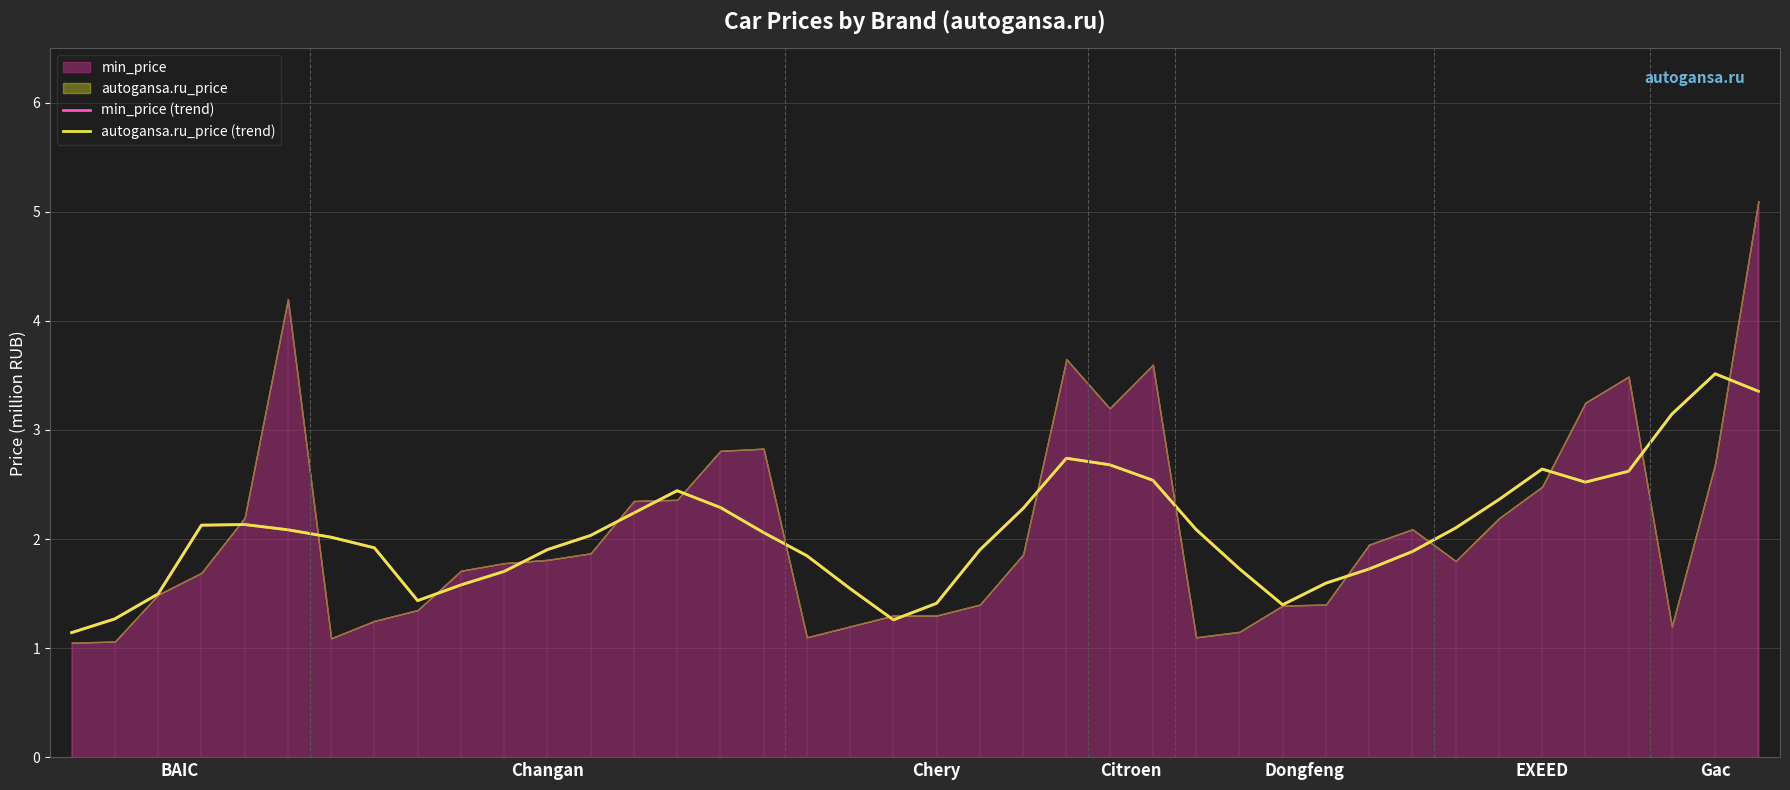

Reading left to right, extract all data points from this chart.

min_price (trend): 1.1	1.3	1.5	2.1	2.1	2.1	2.0	1.9	1.4	1.6	1.7	1.9	2.0	2.2	2.4	2.3	2.1	1.8	1.5	1.3	1.4	1.9	2.3	2.7	2.7	2.5	2.1	1.7	1.4	1.6	1.7	1.9	2.1	2.4	2.6	2.5	2.6	3.1	3.5	3.4
autogansa.ru_price (trend): 1.1	1.3	1.5	2.1	2.1	2.1	2.0	1.9	1.4	1.6	1.7	1.9	2.0	2.2	2.4	2.3	2.1	1.8	1.5	1.3	1.4	1.9	2.3	2.7	2.7	2.5	2.1	1.7	1.4	1.6	1.7	1.9	2.1	2.4	2.6	2.5	2.6	3.1	3.5	3.4